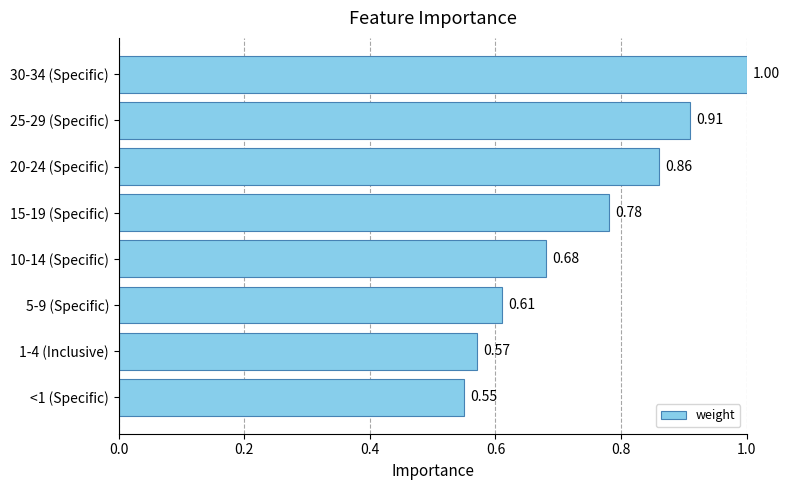

Which has a higher value, 25-29 (Specific) or 30-34 (Specific)?

30-34 (Specific)